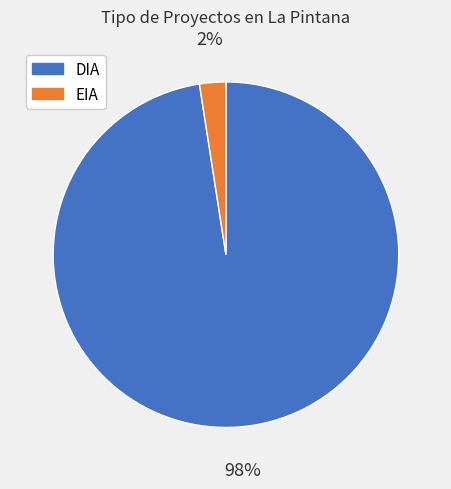

To the nearest percent, what percentage of the pie is EIA?

2%